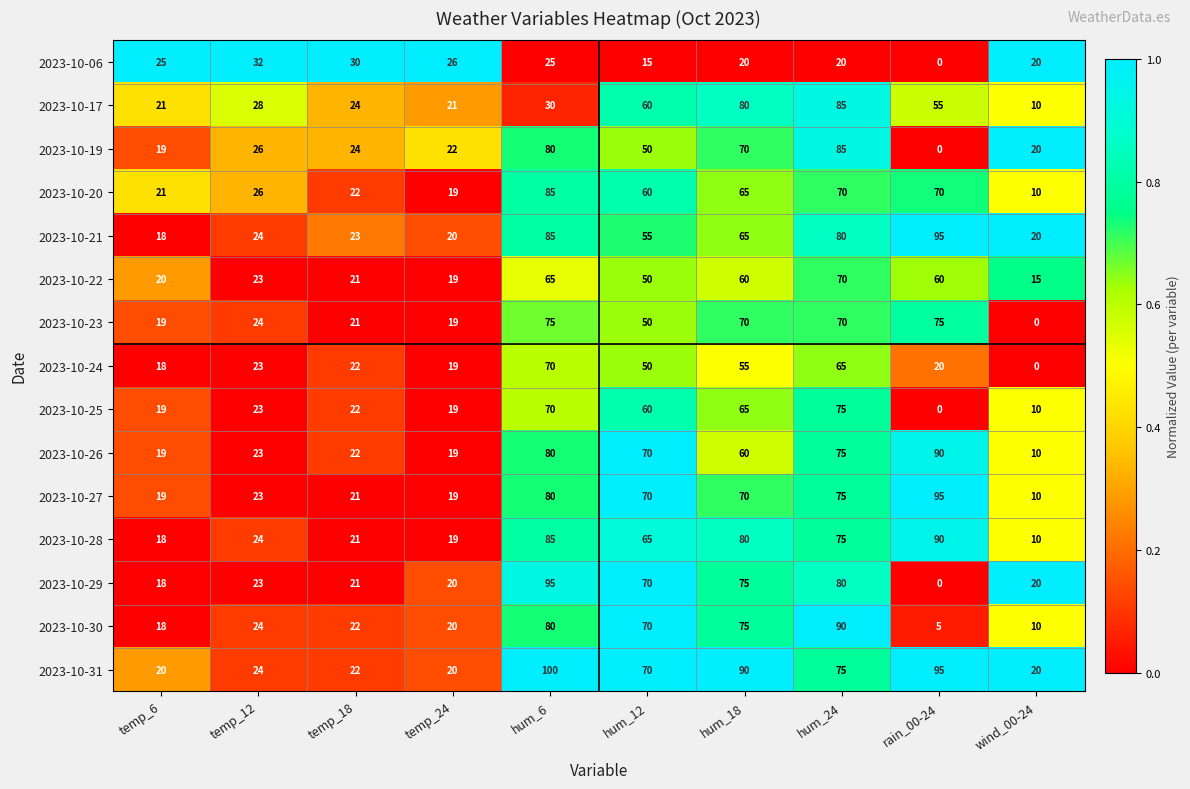

At which label does 2023-10-22 first exceed 50?

hum_6